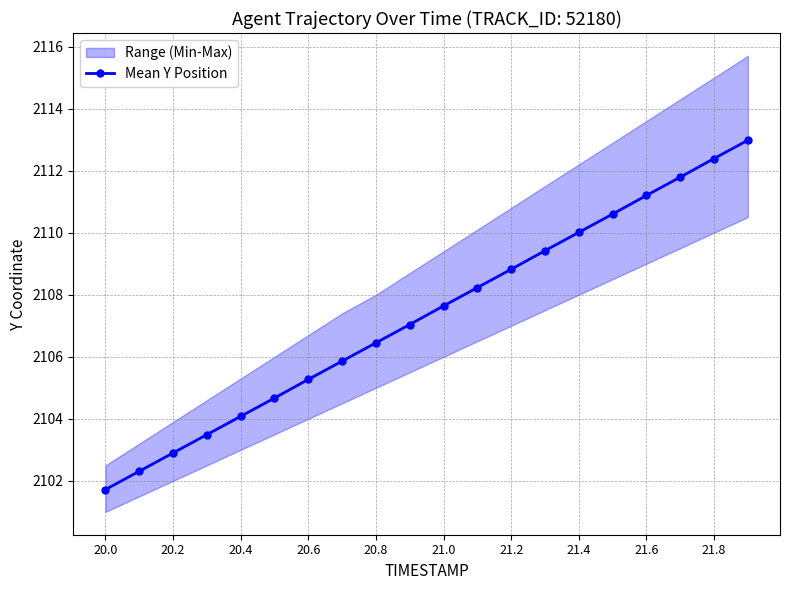

The value of Mean Y Position at 21.4 is 693.7. True or false?

False